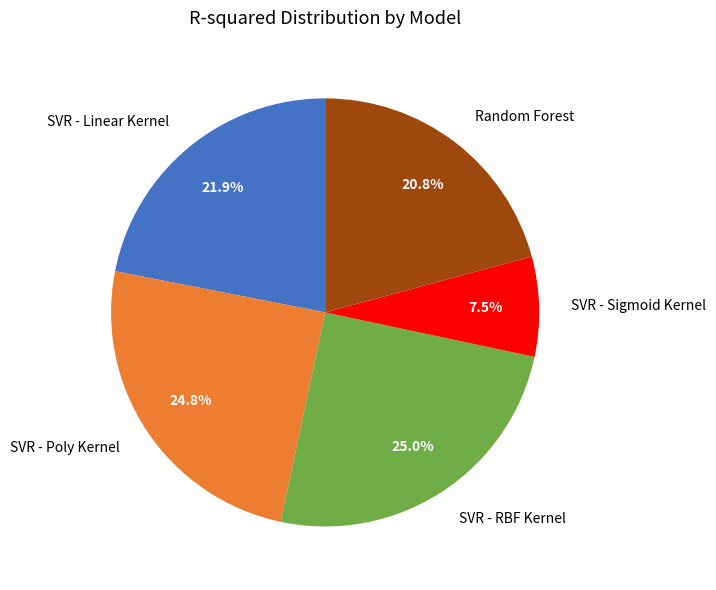

The SVR - Poly Kernel slice represents 37% of the pie. True or false?

False